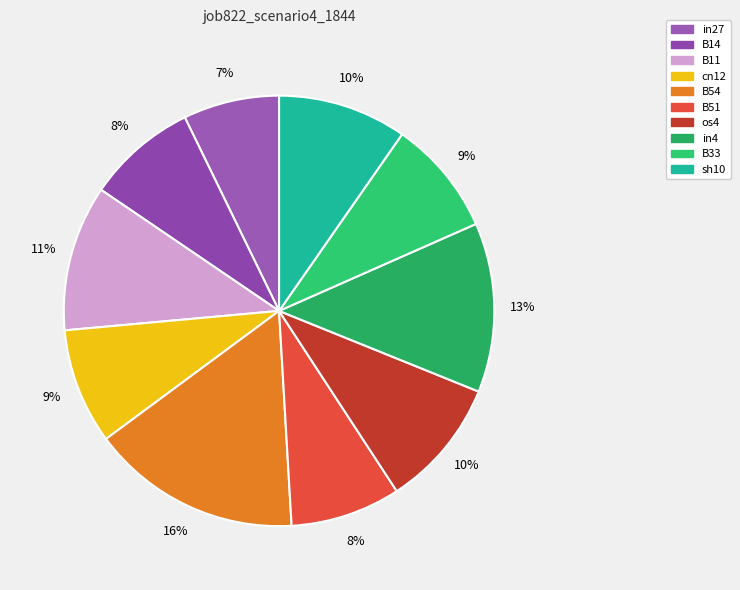

To the nearest percent, what is the difference between the largest and smallest slice percentages?

9%